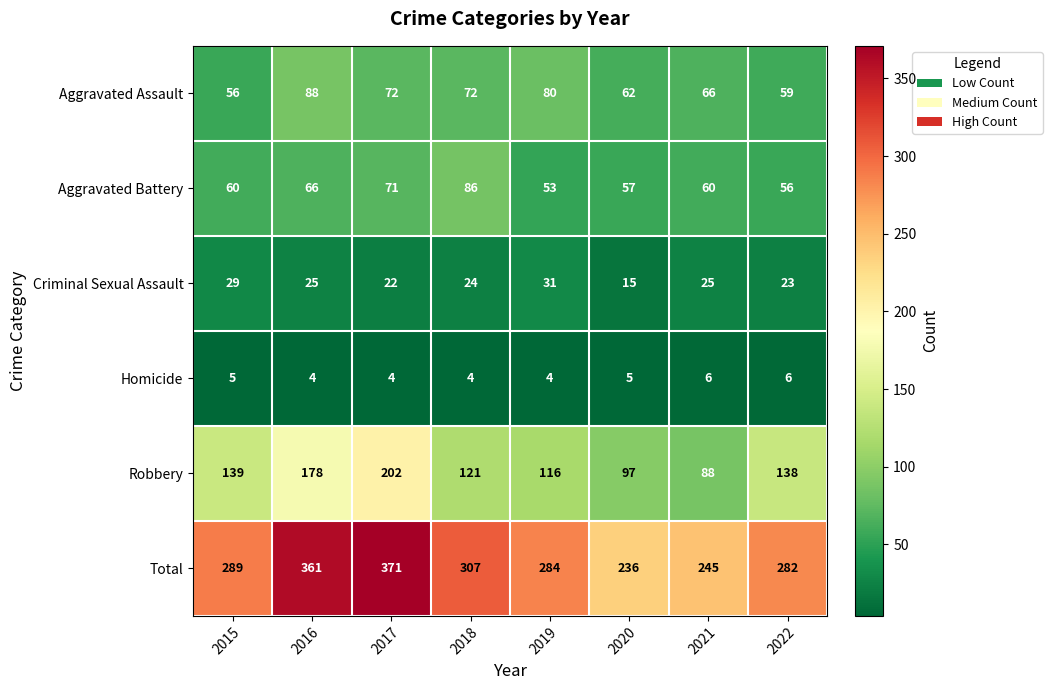

Is it true that Robbery equals 40 at 2022?

False